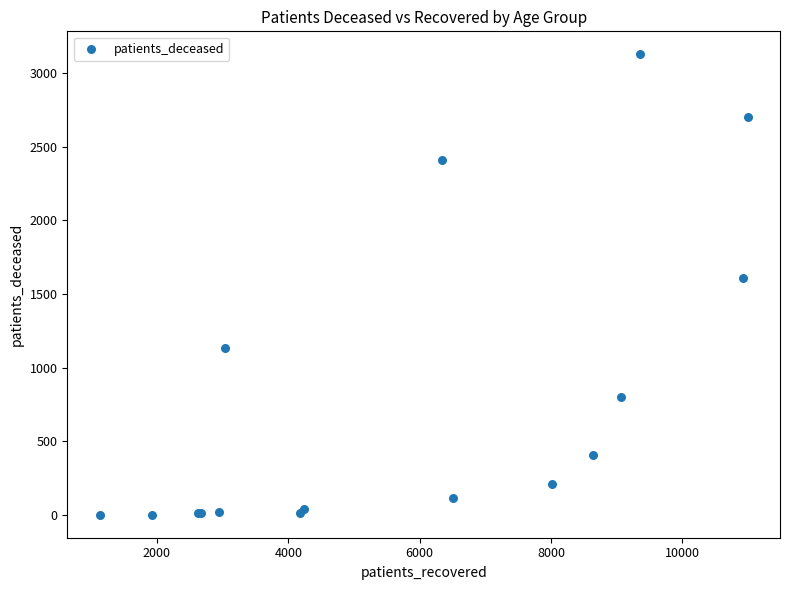

What Y value in the scatter plot is closest to 1564?

1609